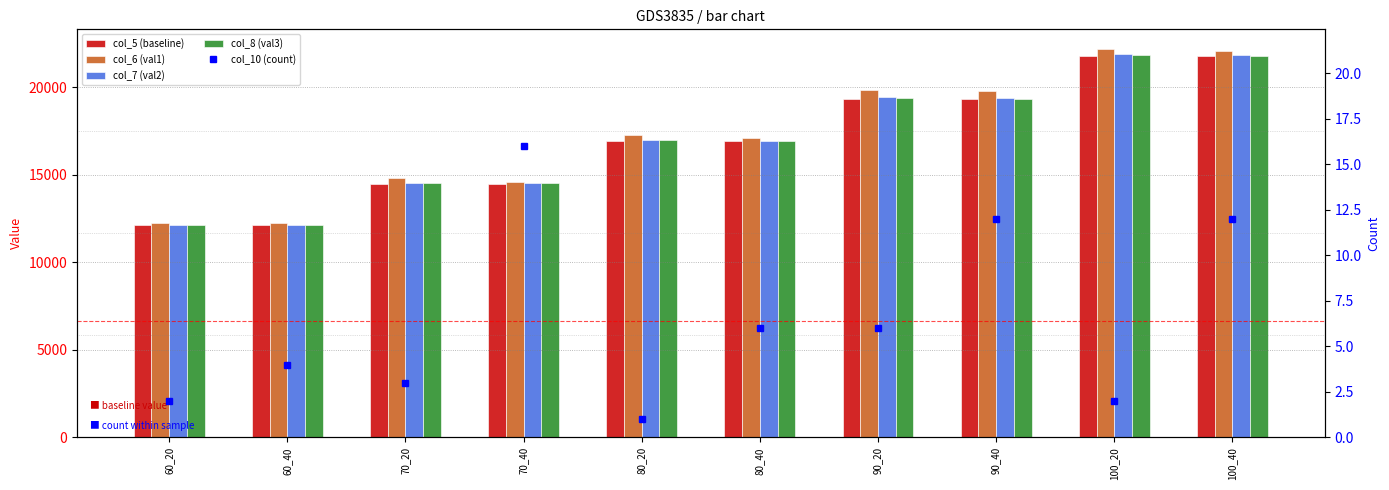

Which label corresponds to the smallest value in the chart?

80_20